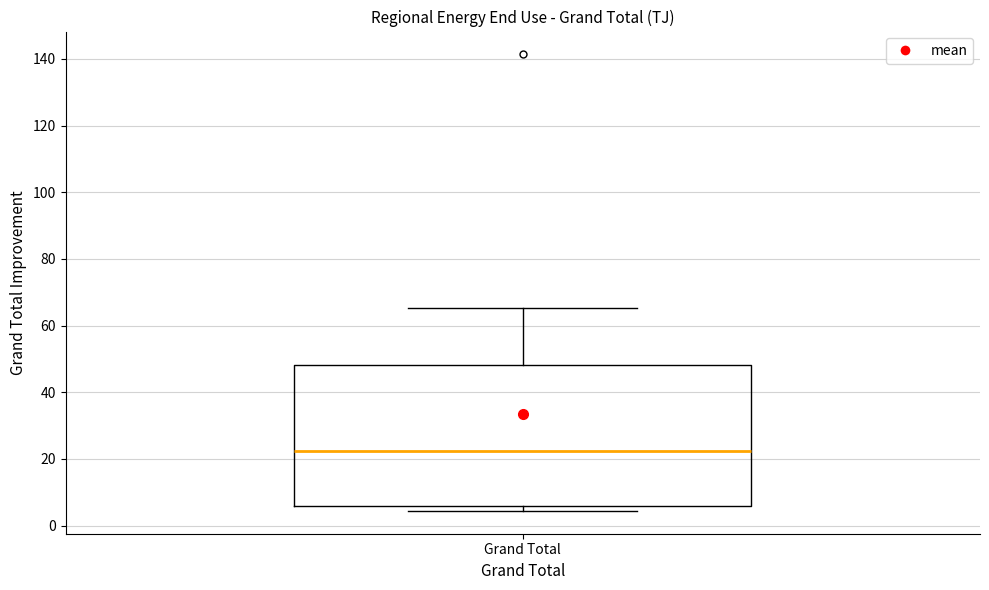

Read this box plot against the y-axis: the position of the median line, the range covered by the box, and the ends of both whiskers. The values are not printed on the chart, so give them approximately, as read against the axis.

median 22, box 6 to 48, whiskers 4 to 66